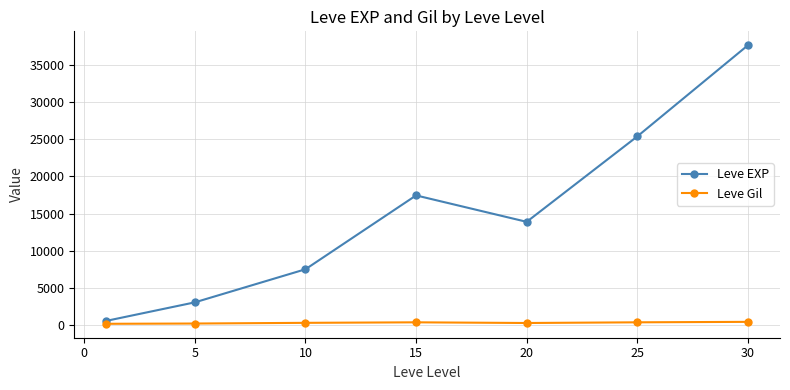

What is the value of the Leve Gil point at the 2nd from the left?

149.3